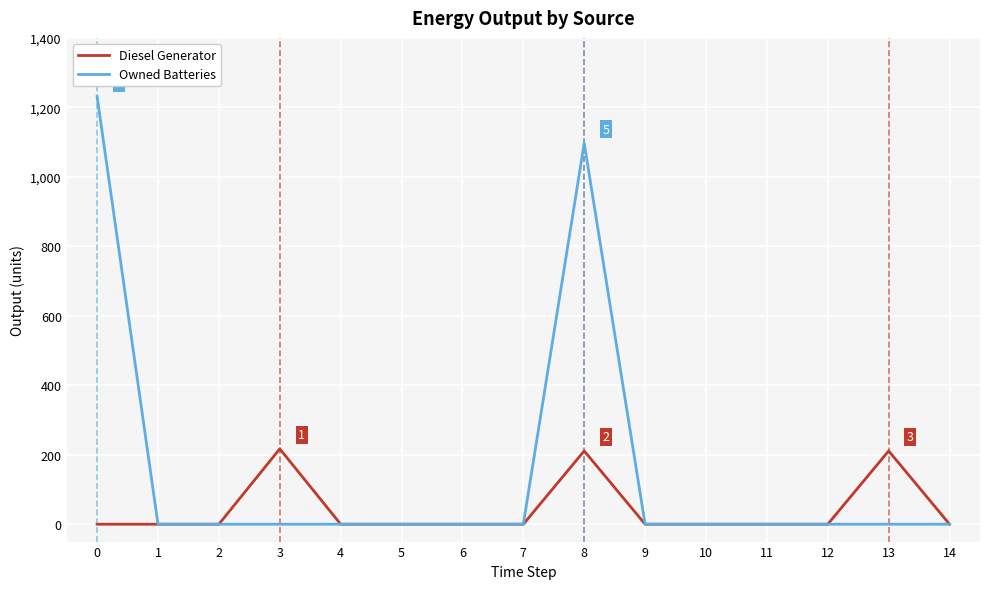

How many lines are shown in the chart?

2